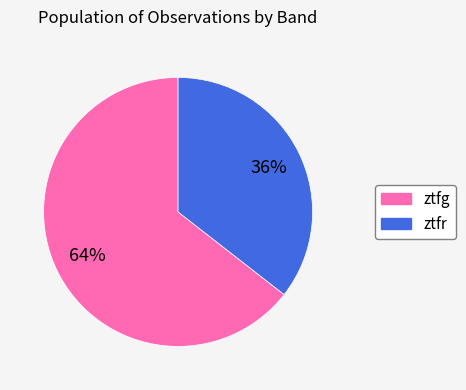

How many segments does this pie chart have?

2